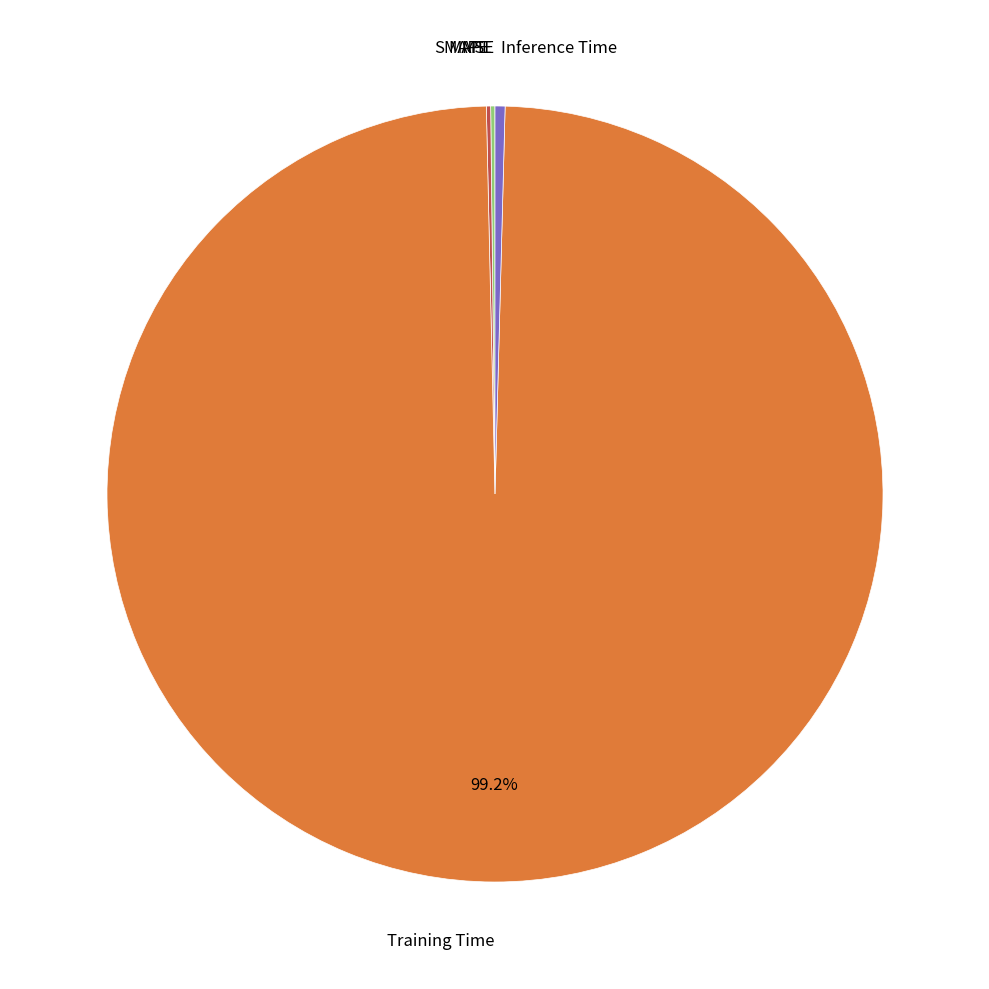

How many slices are in this pie chart?

5